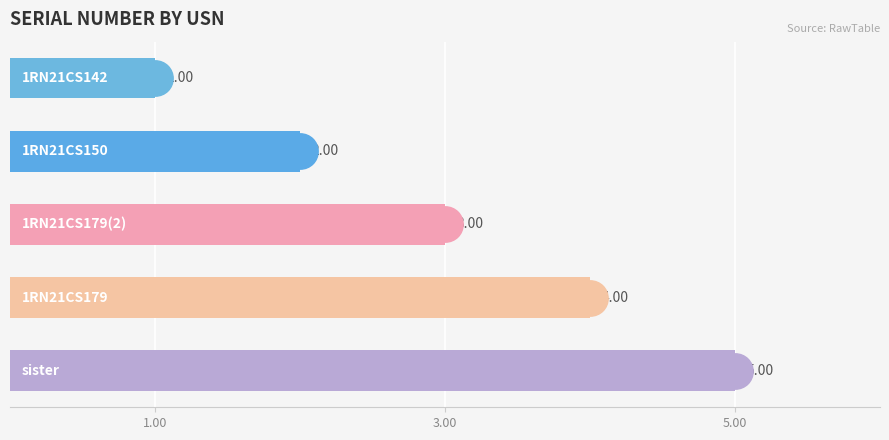

What is the average value?

3